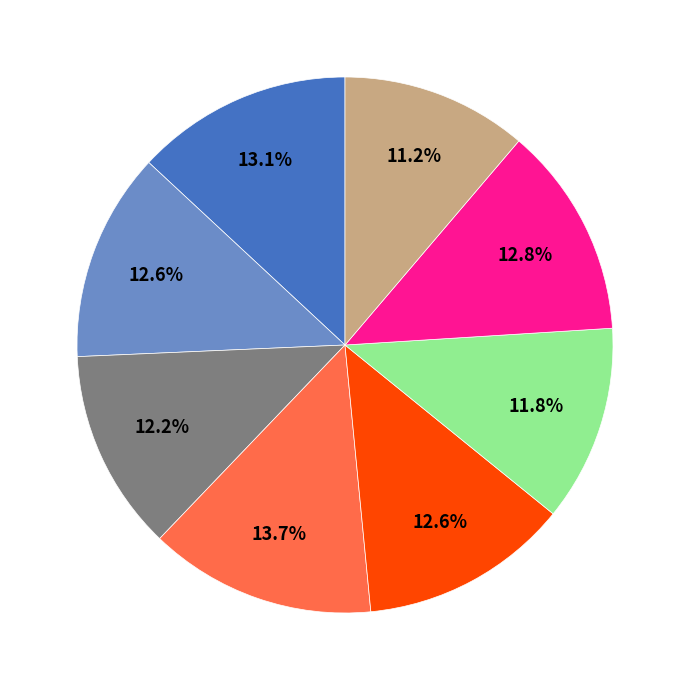

Does any single category account for the majority?

No